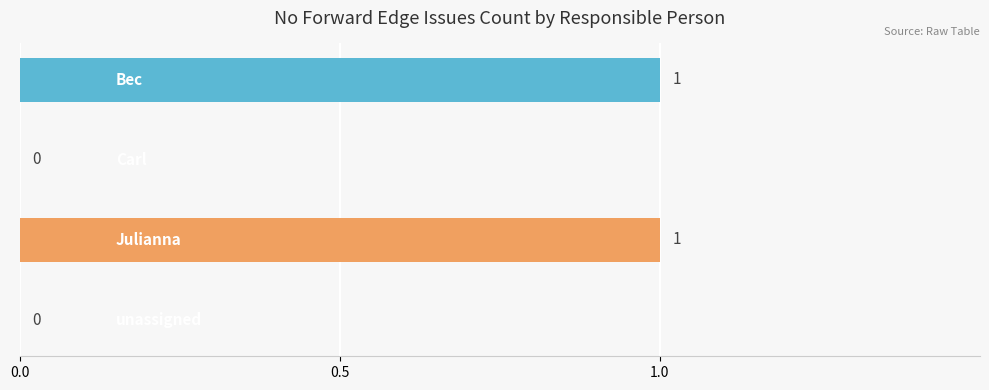

How many categories are shown in the chart?

4